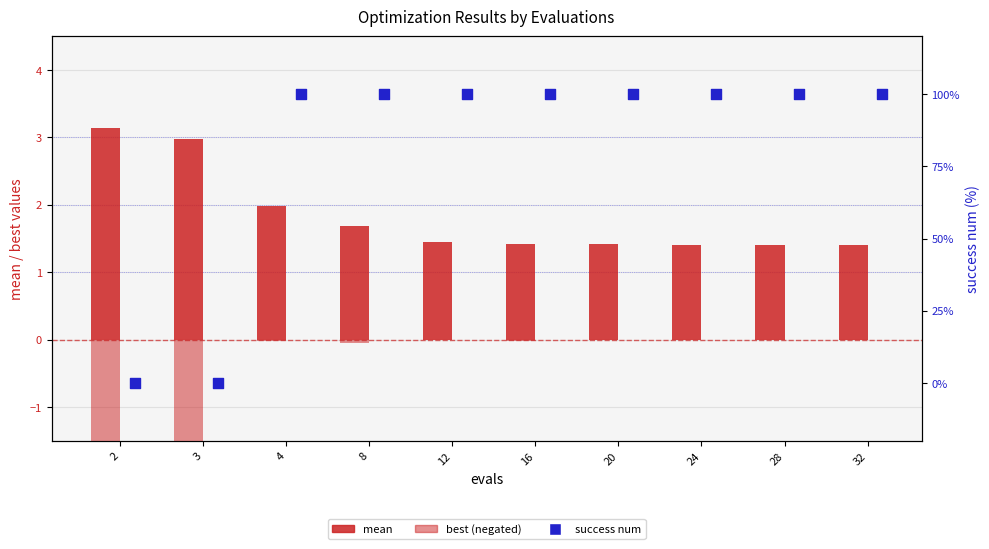

Which series contains the lowest Y value?

best